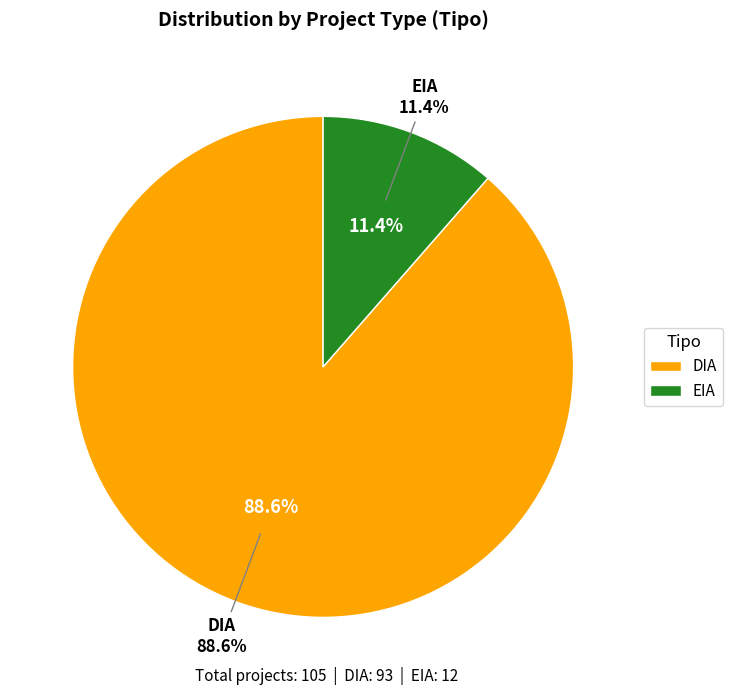

What is the largest slice in the pie chart?

DIA